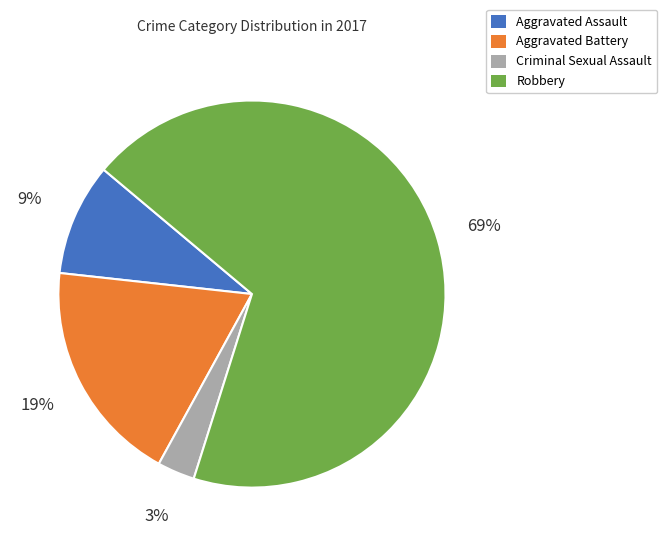

Which slice represents more than half of the pie?

Robbery